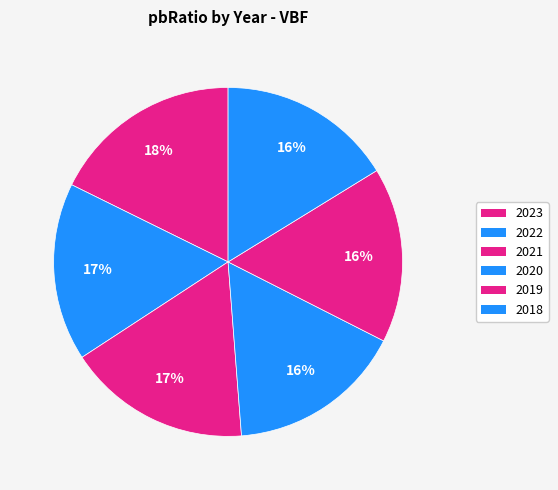

Between 2018 and 2019, which is larger?

2019